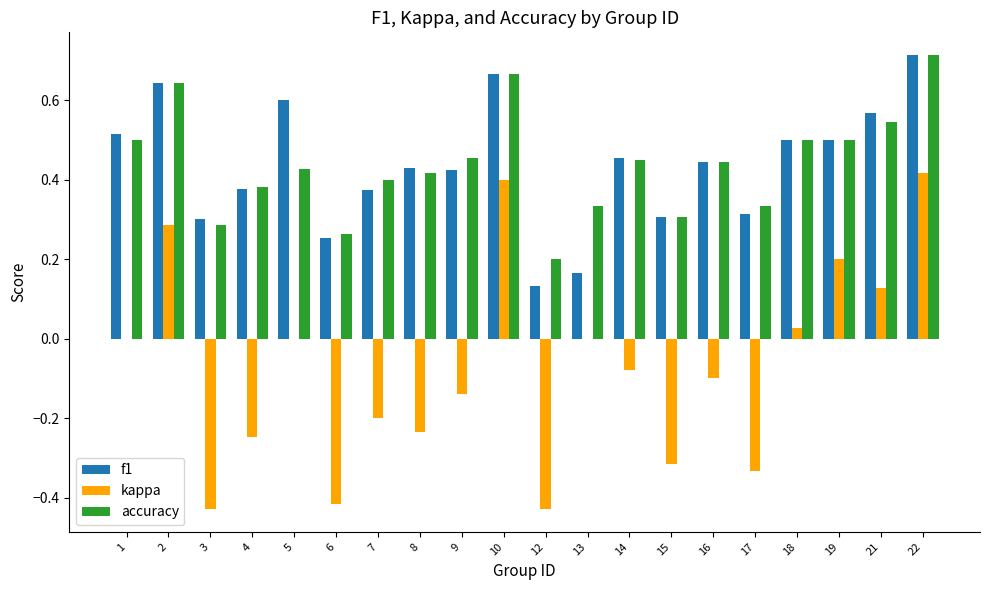

Between 3 and 8, which series saw the biggest shift?

kappa